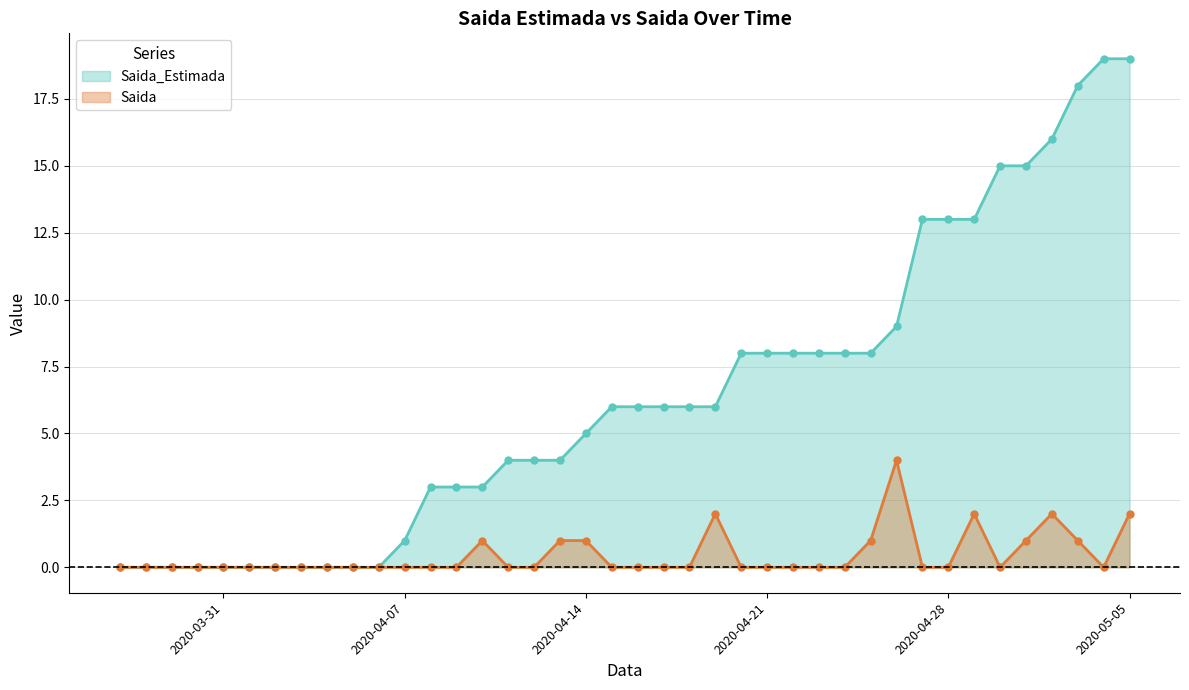

Which series has the largest range (max minus min)?

Saida_Estimada